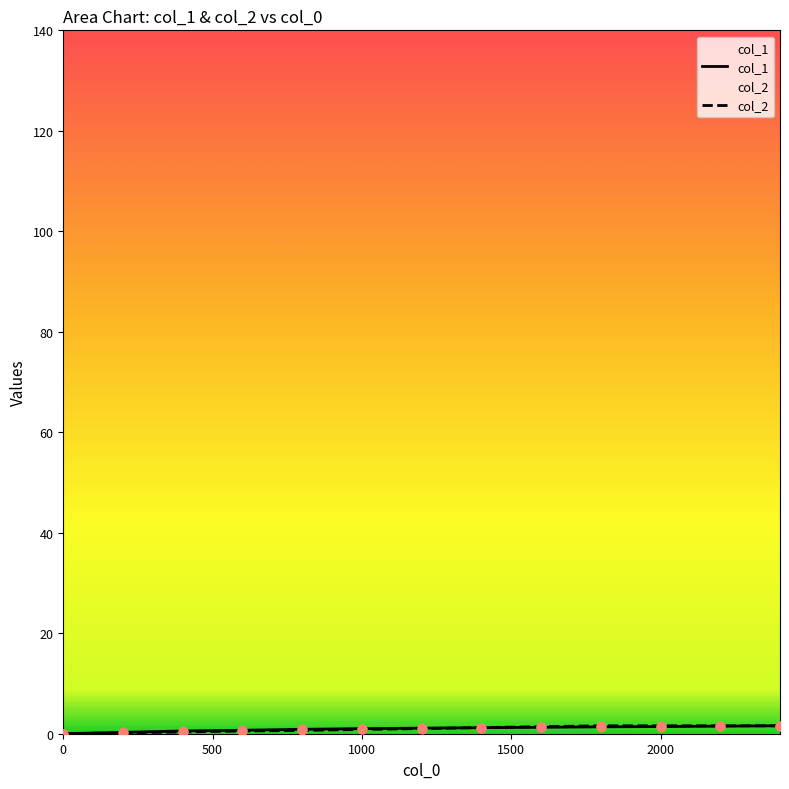

What are all the series names shown in the legend?

col_1, col_2